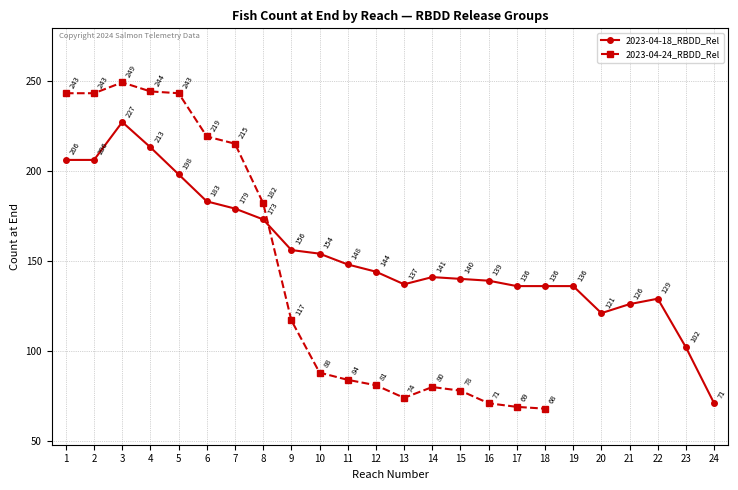

Which series ends up on top after the final intersection of 2023-04-18_RBDD_Rel and 2023-04-24_RBDD_Rel?

2023-04-18_RBDD_Rel